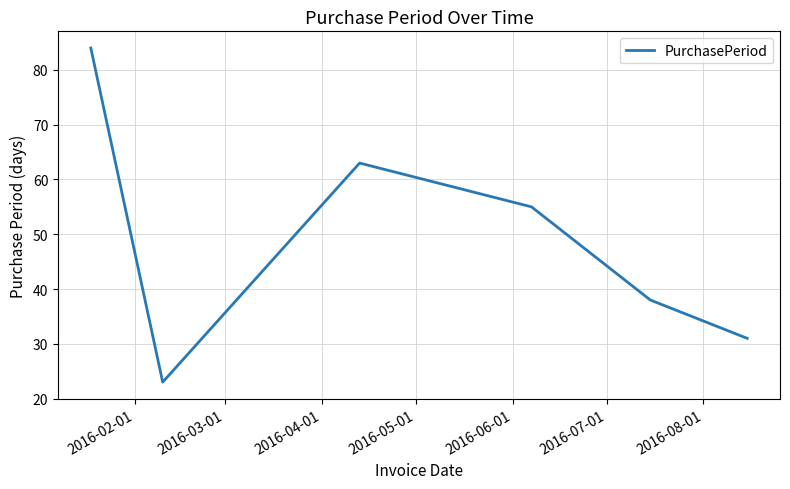

How many values are between 31 and 63?

4